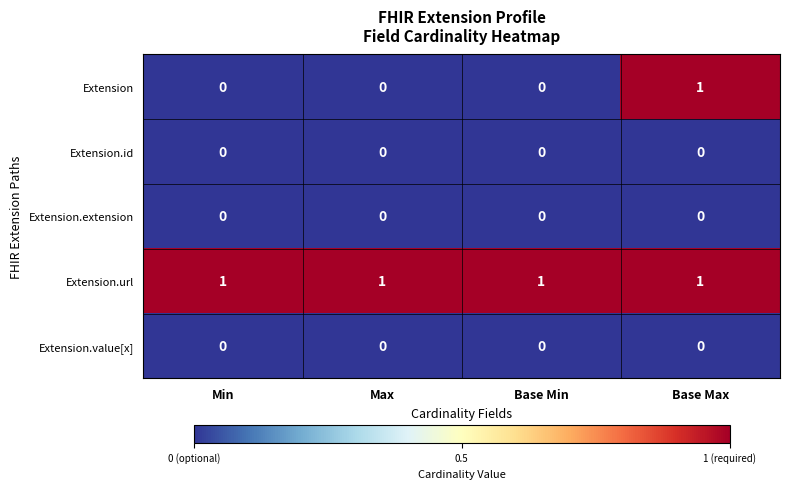

Count the number of categories in the chart.

4